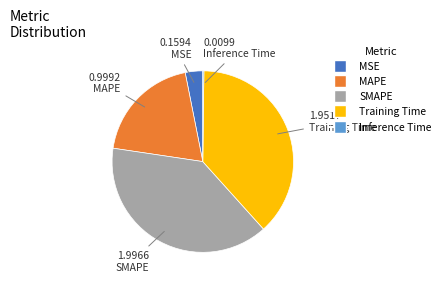

Is there a majority slice in this chart?

No